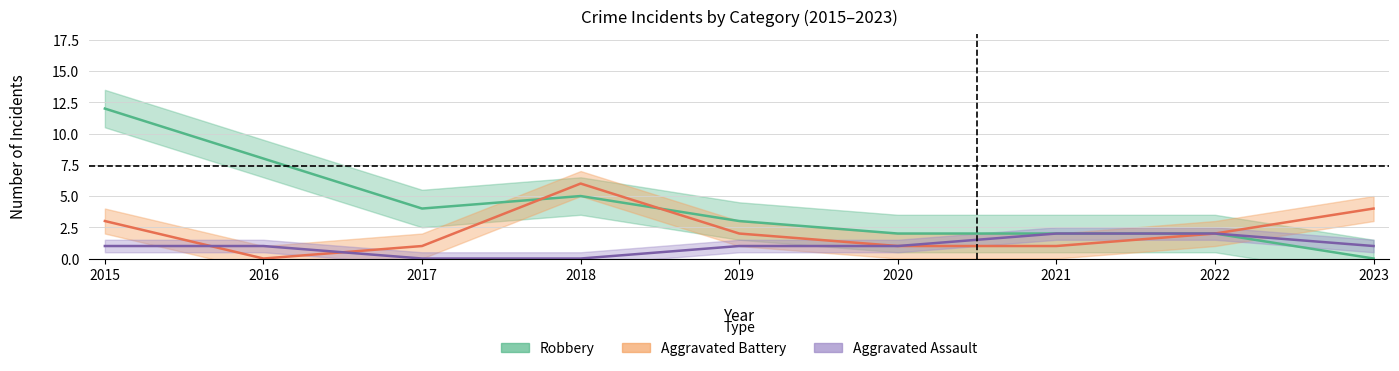

Count the Aggravated Battery values in the range 1 to 3.

6